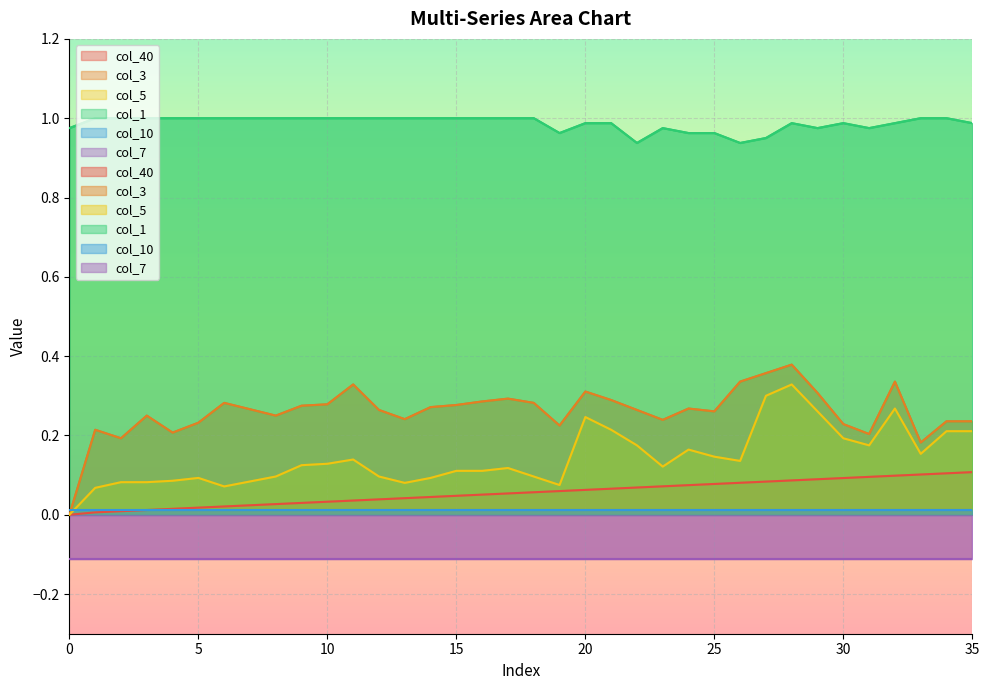

At how many categories does at least one series exceed 0?

36